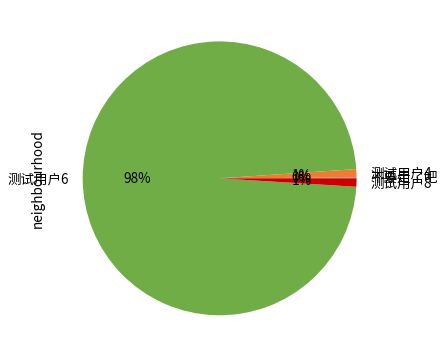

Which slice represents more than half of the pie?

测试用户6